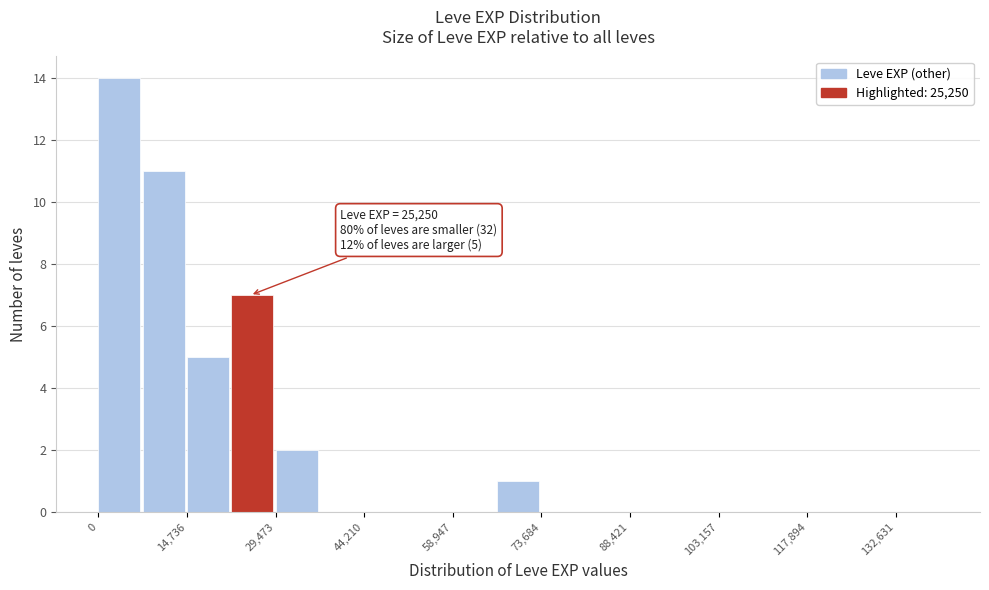

Read against the x-axis, roughly where is the centre of the tallest bar?

4000